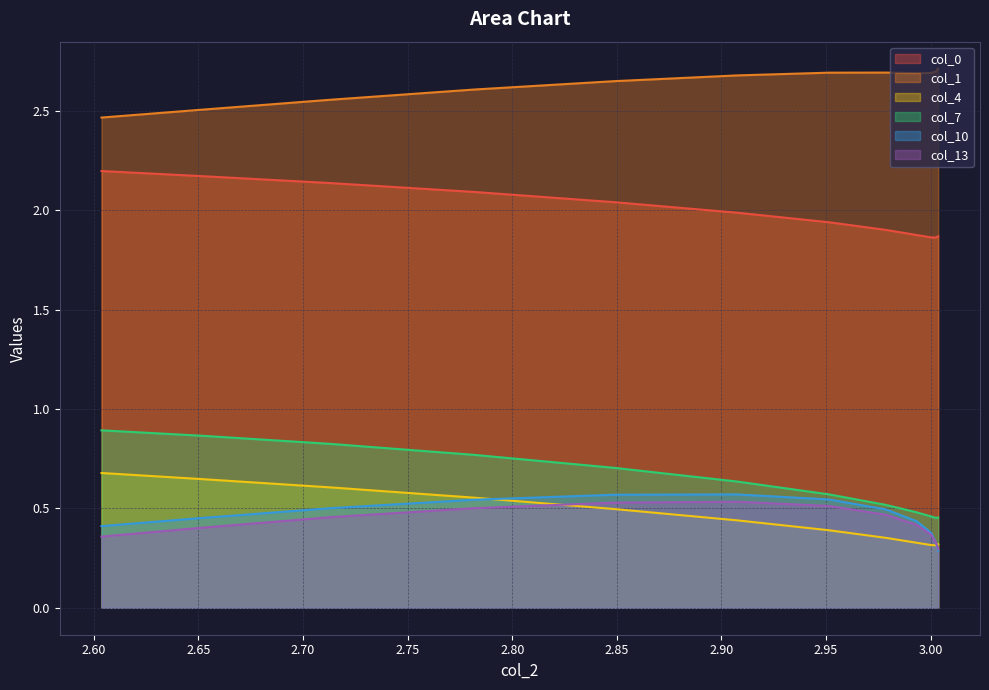

What is the average value of the col_13 series?

0.4